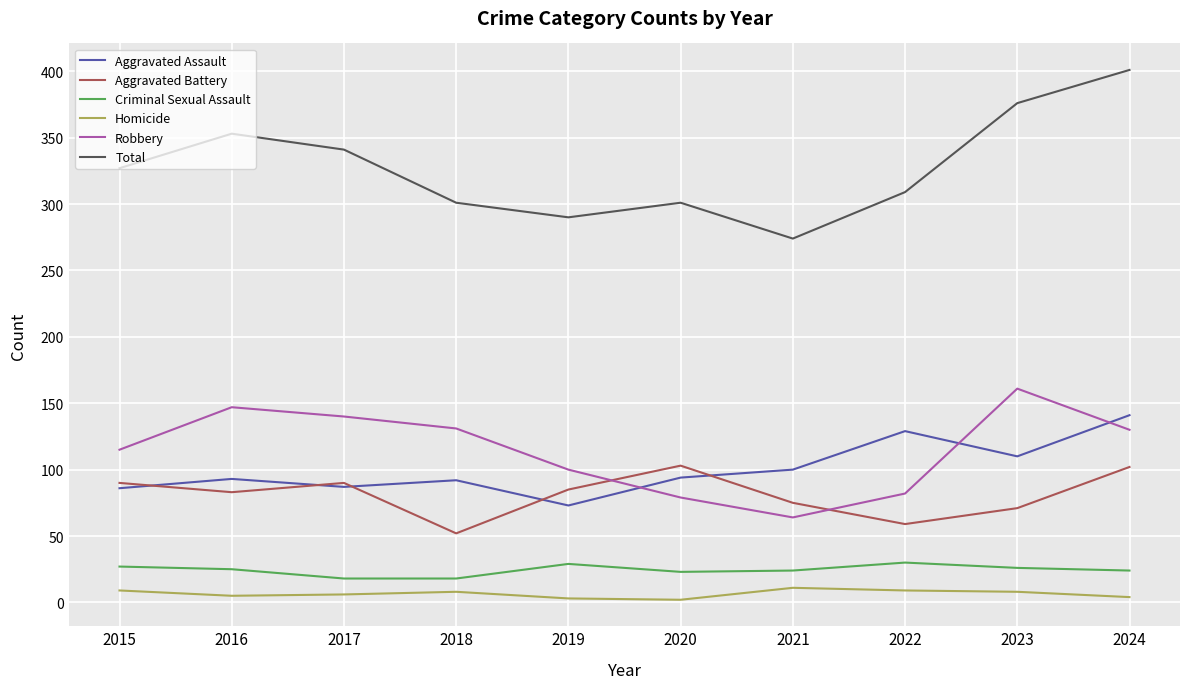

Rank the series by their maximum value, from highest to lowest.

Total, Robbery, Aggravated Assault, Aggravated Battery, Criminal Sexual Assault, Homicide